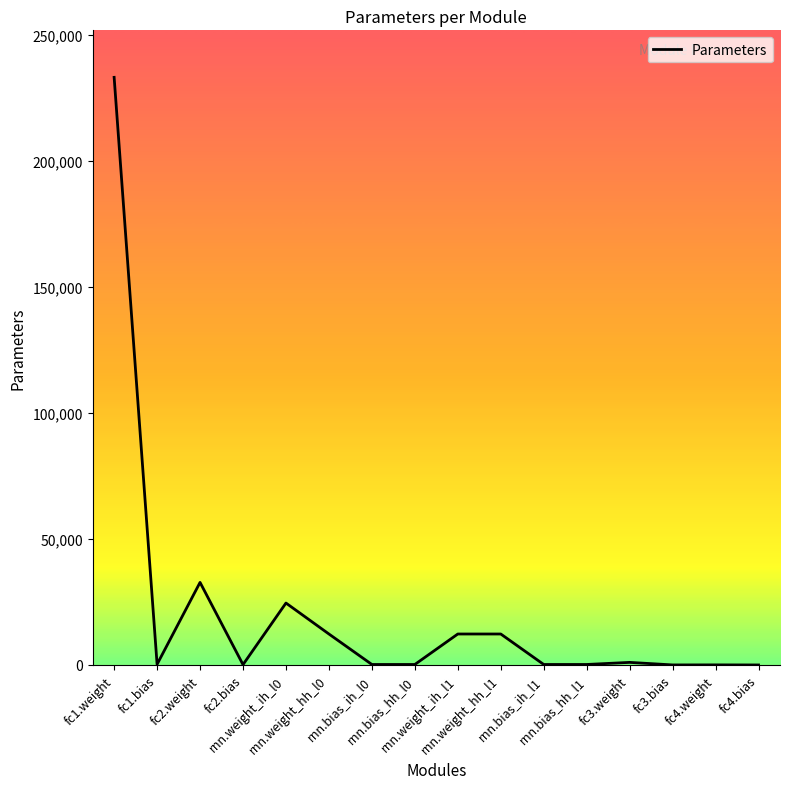

What is the greatest value displayed?

233216